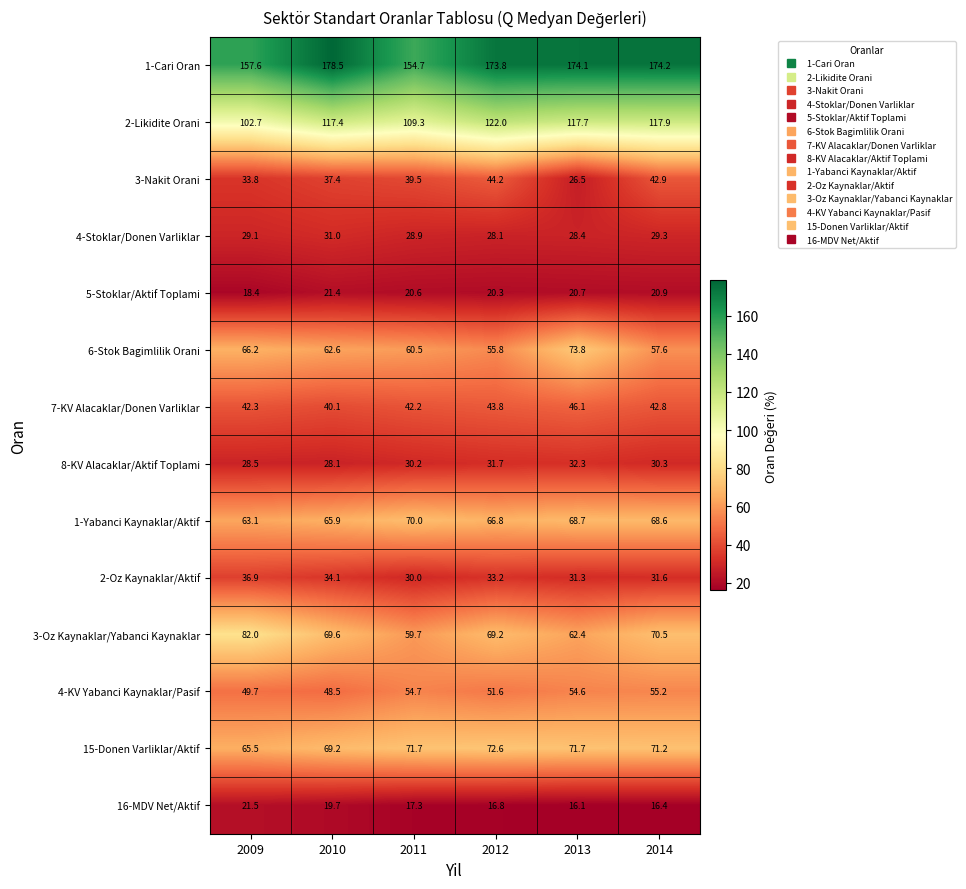

What value does the 1-Cari Oran series have at 2011?

154.7